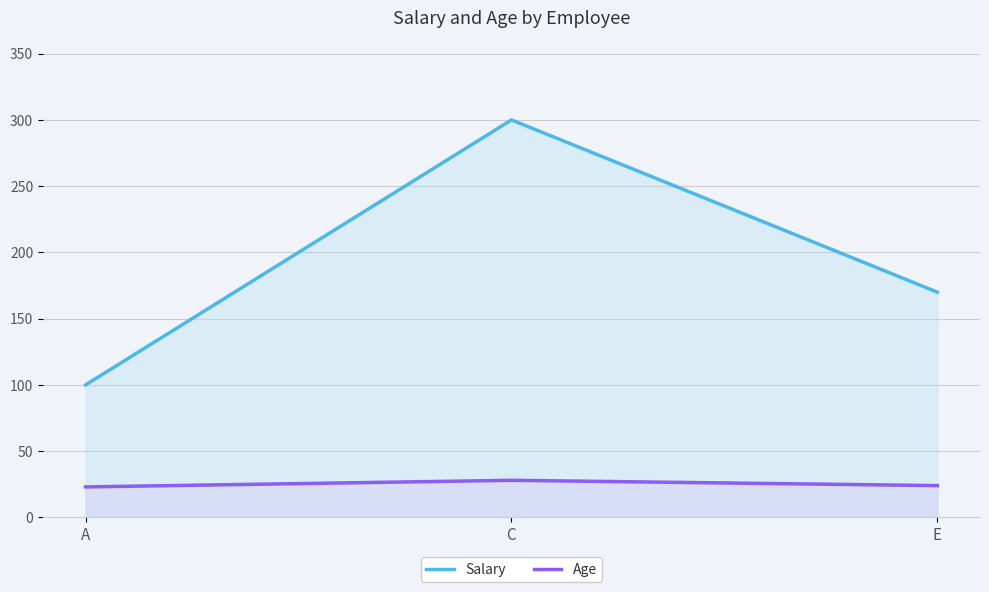

What is the total value across all series at E?

194